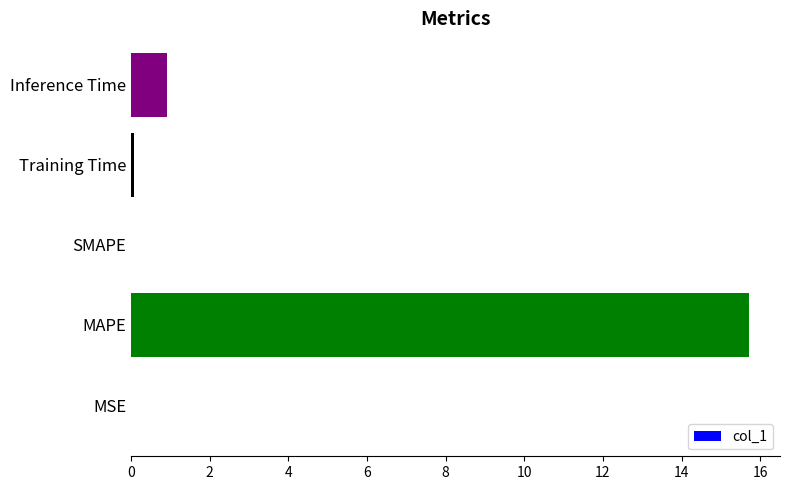

True or false: the data shows 0.0 at SMAPE.

True